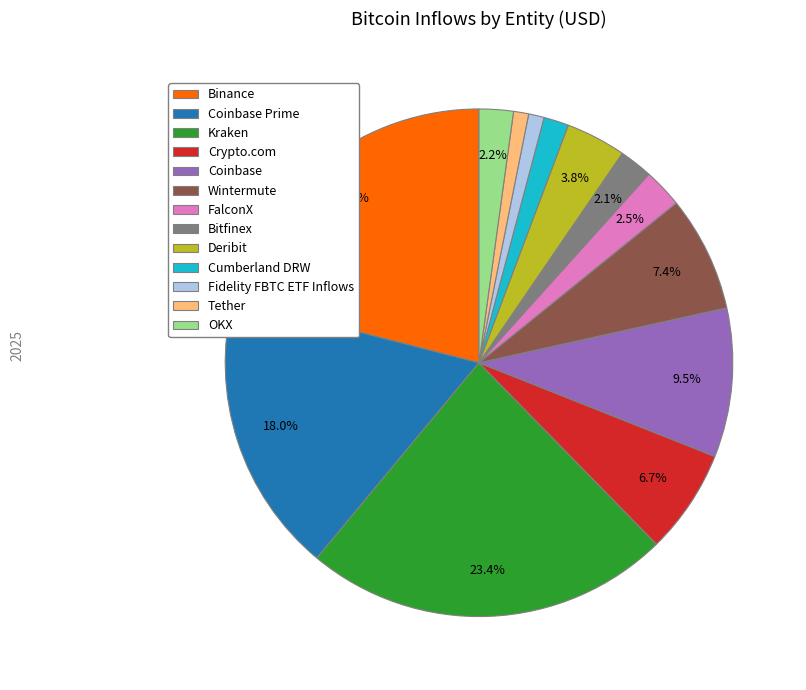

Is it true that Crypto.com is 7% of the pie?

True